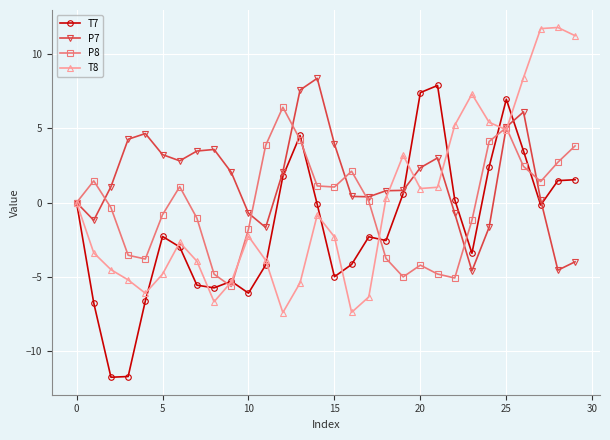

What is the smallest value displayed?

-11.7